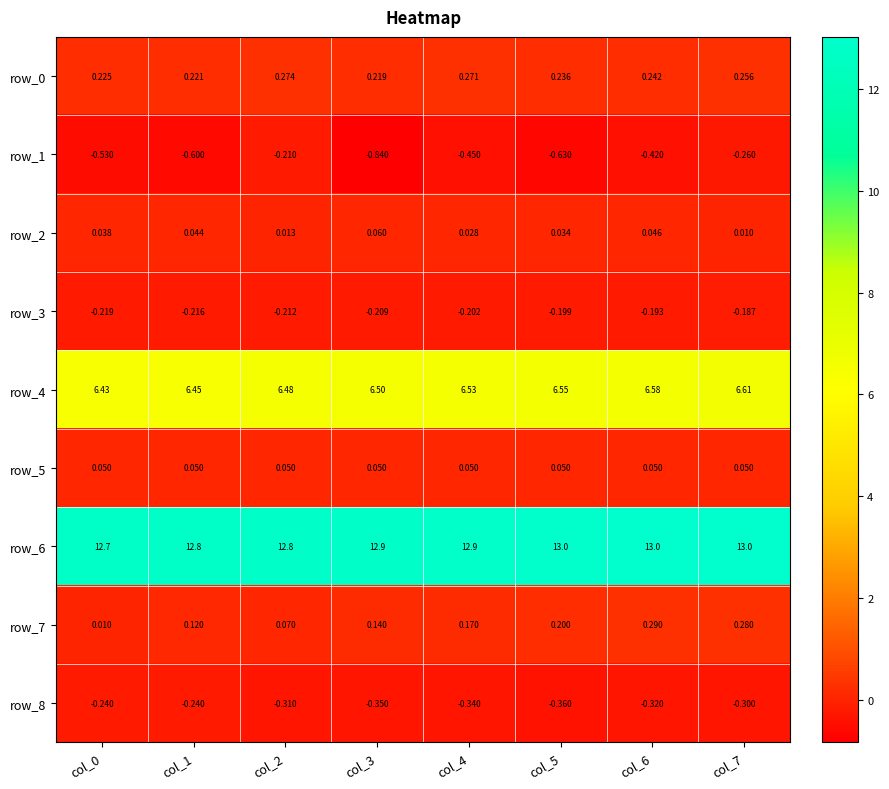

What is the difference between the second highest and minimum values in the row_1 series?

0.6